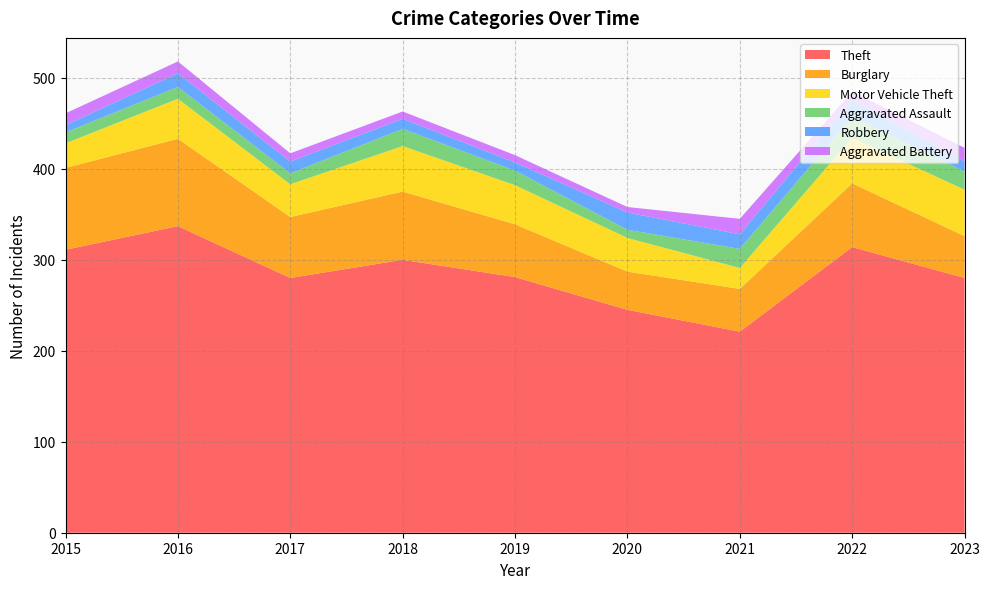

Reading left to right, extract all data points from this chart.

Theft: 2015=311	2016=337	2017=280	2018=300	2019=281	2020=245	2021=221	2022=314	2023=280
Burglary: 2015=90	2016=96	2017=67	2018=75	2019=58	2020=42	2021=47	2022=70	2023=46
Motor Vehicle Theft: 2015=27	2016=44	2017=36	2018=50	2019=43	2020=37	2021=23	2022=50	2023=51
Aggravated Assault: 2015=12	2016=13	2017=12	2018=19	2019=16	2020=9	2021=21	2022=23	2023=20
Robbery: 2015=8	2016=15	2017=13	2018=11	2019=9	2020=19	2021=16	2022=19	2023=11
Aggravated Battery: 2015=13	2016=13	2017=9	2018=8	2019=8	2020=6	2021=17	2022=9	2023=15